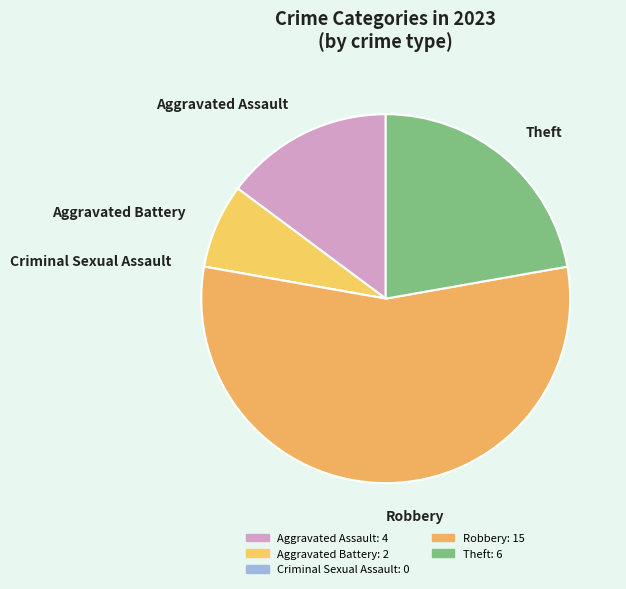

Between Robbery and Aggravated Battery, which is larger?

Robbery